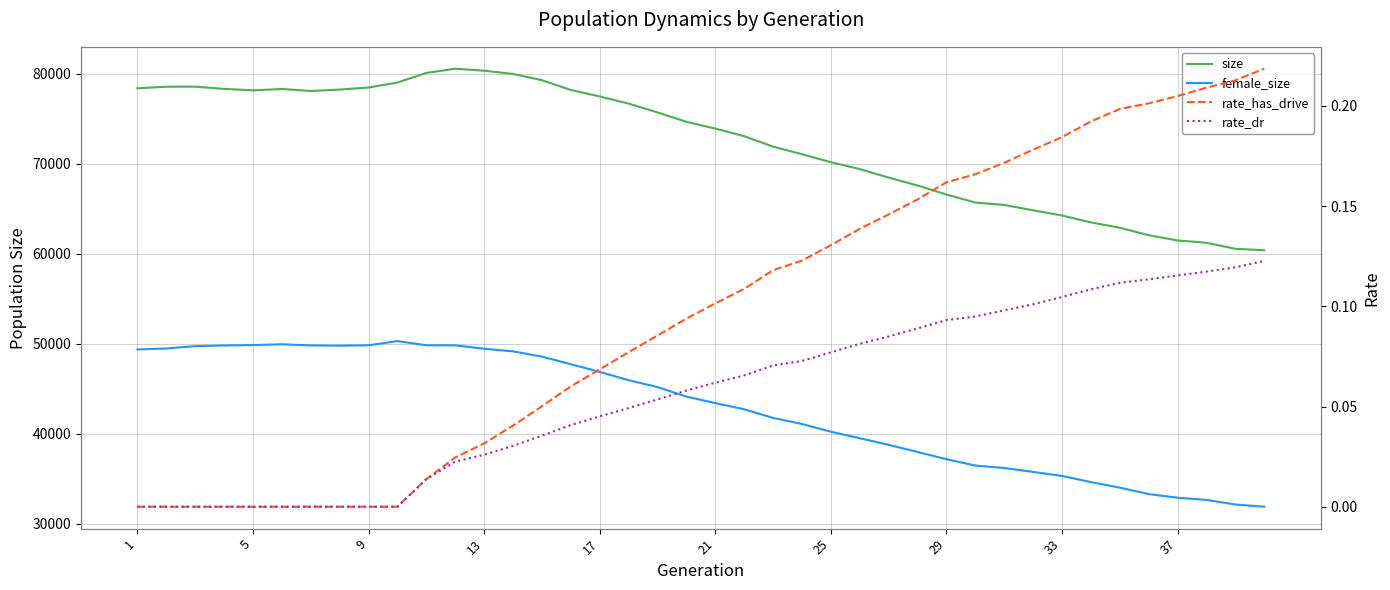

True or false: female_size has more than 0 points higher than both neighbors.

True